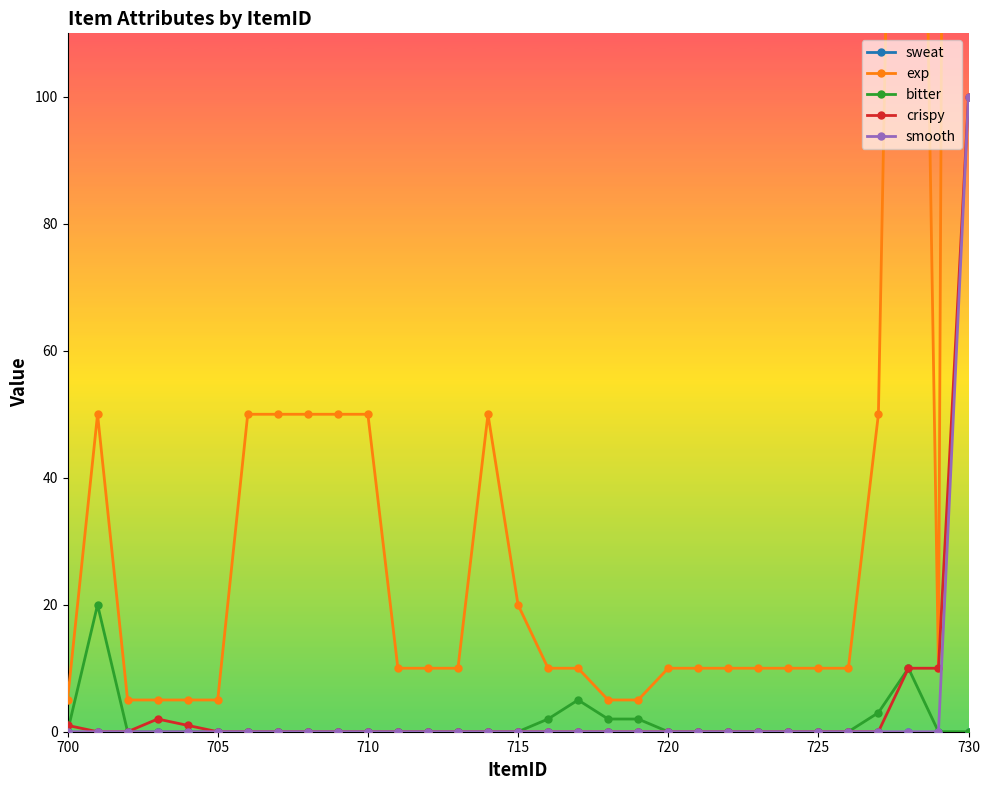

What is the highest value of the bitter series?

20